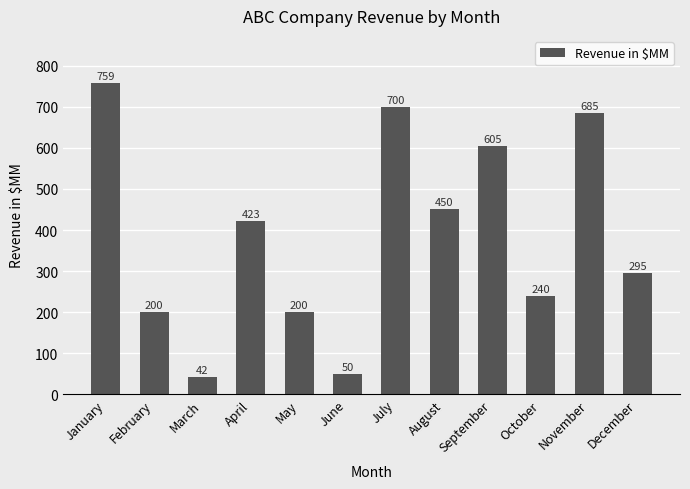

At which category does the chart reach its peak across all series?

January